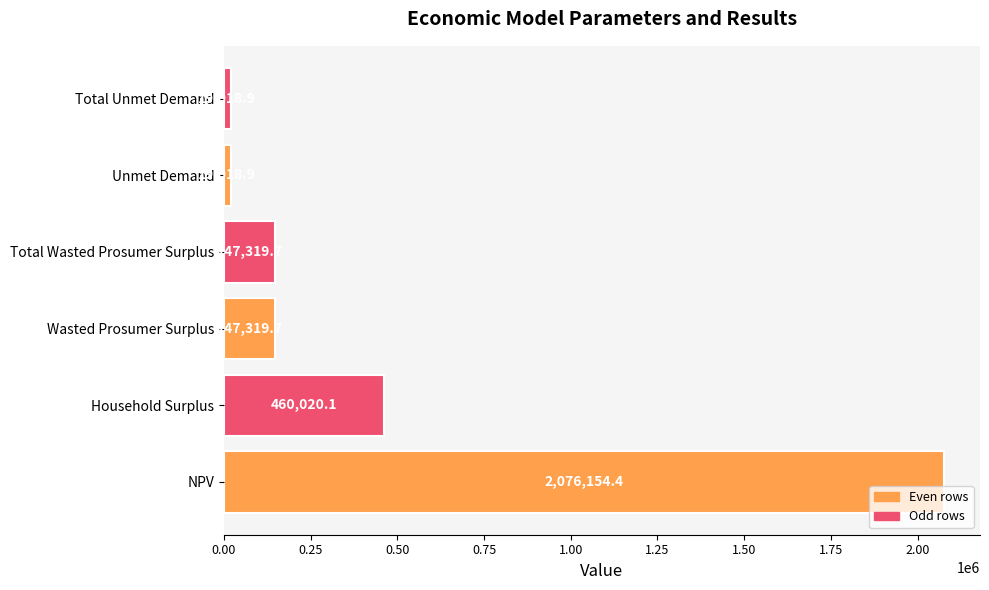

What is the difference between the maximum and second lowest values?

2057135.5